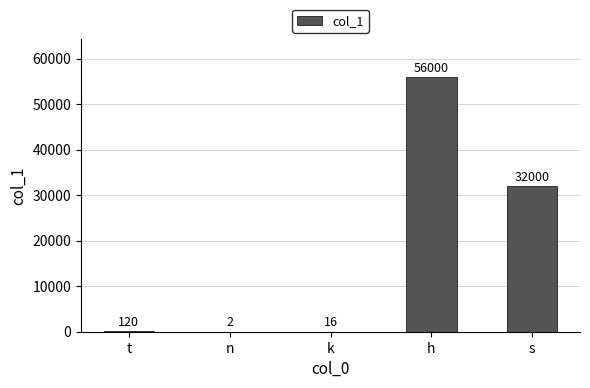

What is the difference between the values at s and t?

31880